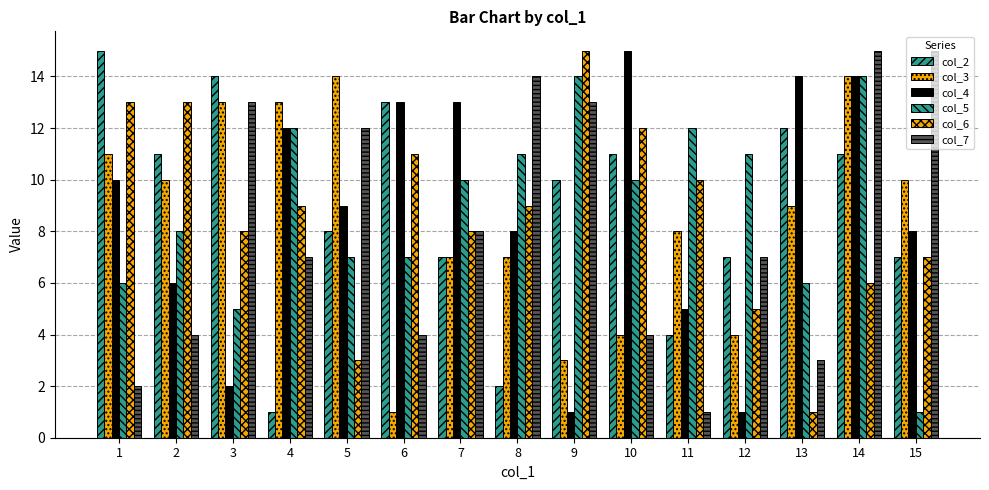

Is it true that col_4 equals 14 at 14?

True